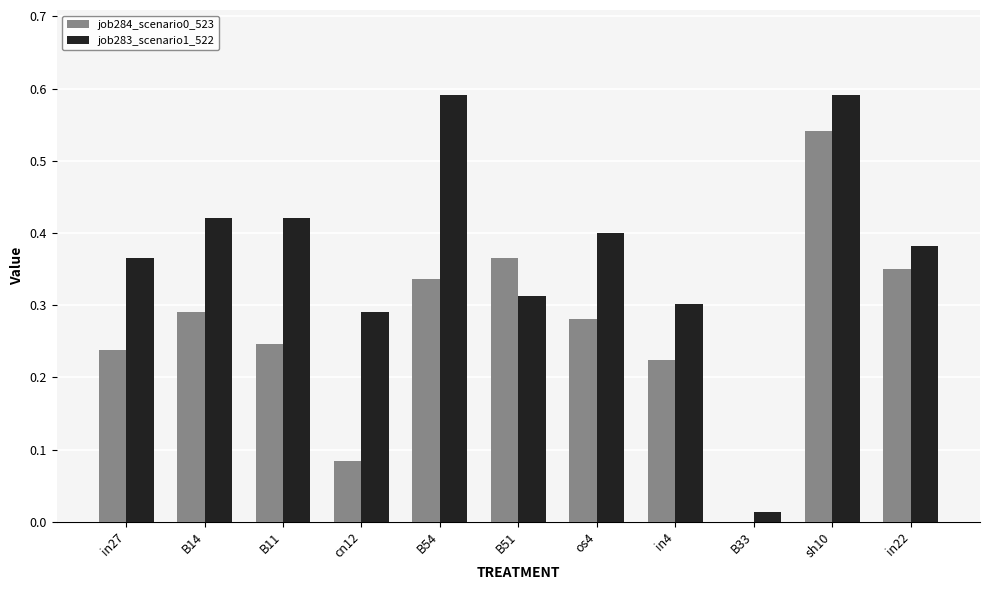

What is the sum of all job283_scenario1_522 values?

4.1